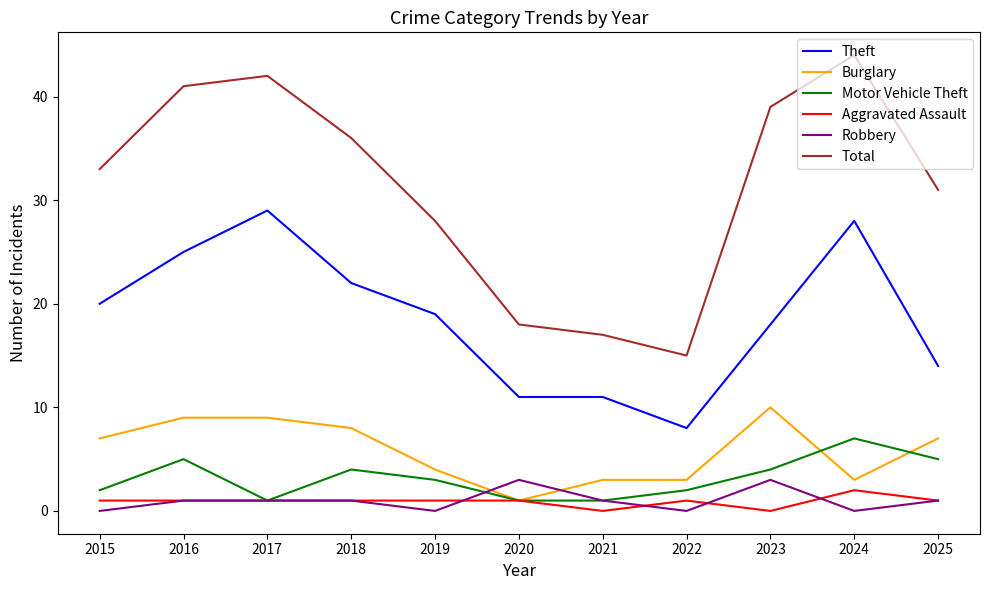

What is the sum of all Motor Vehicle Theft values?

35